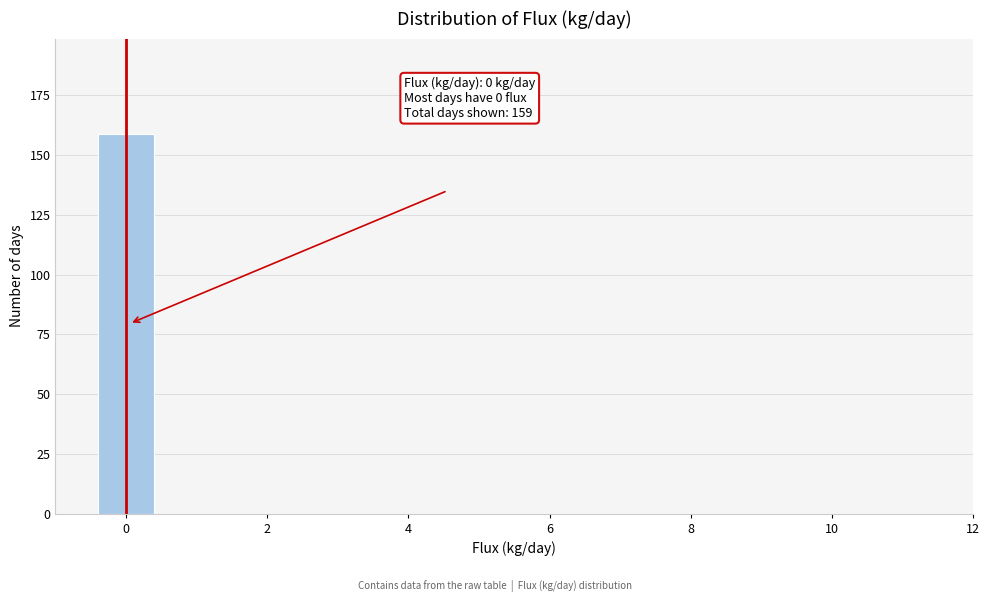

Over which range of the x-axis is the bar tallest?

-0.5 to 0.5